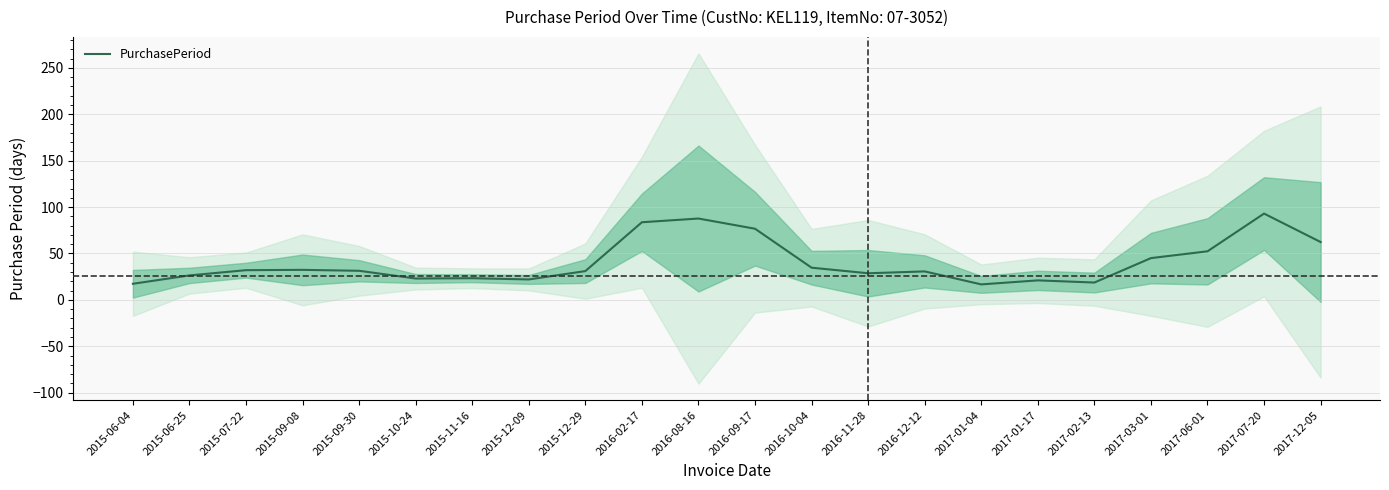

Where is the data nearest to the value 54?

2017-06-01